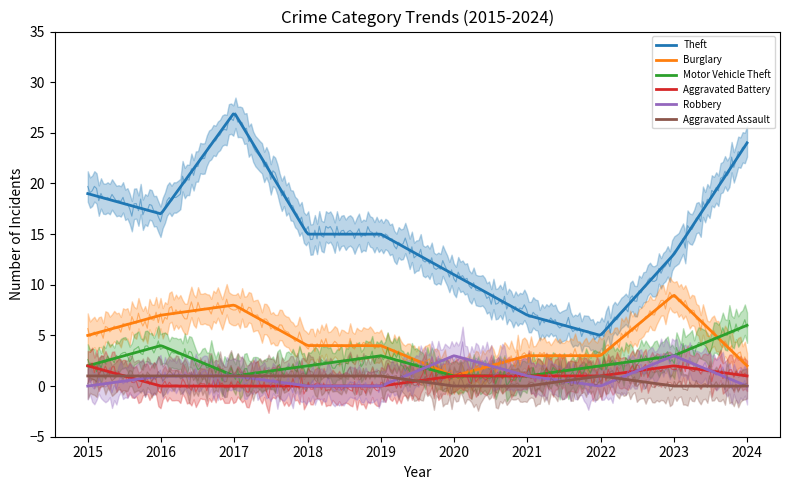

True or false: Aggravated Assault and Burglary cross at least once.

False